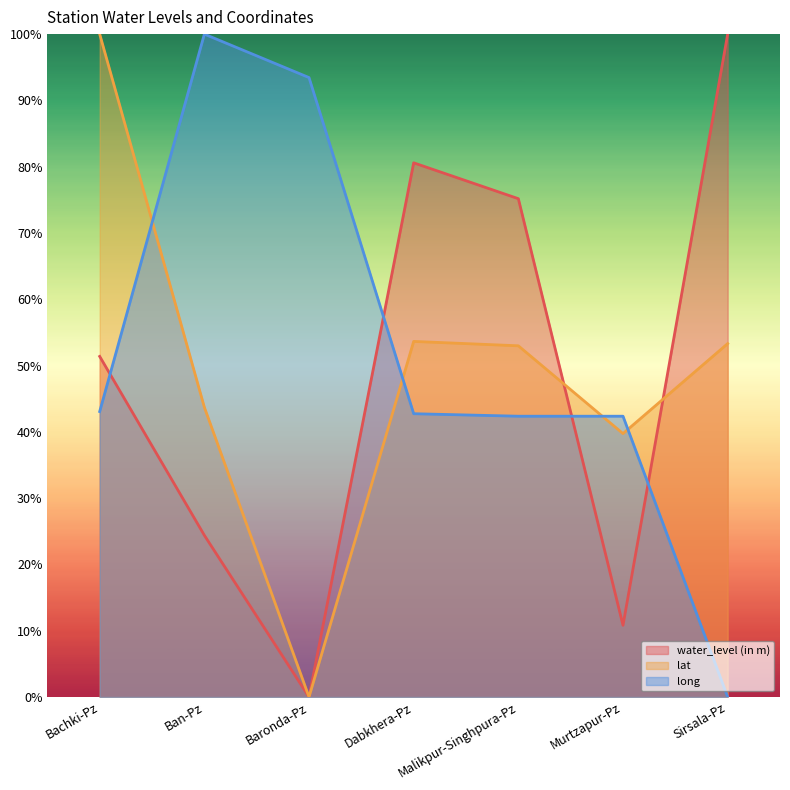

Which series has the widest spread of values?

water_level (in m)